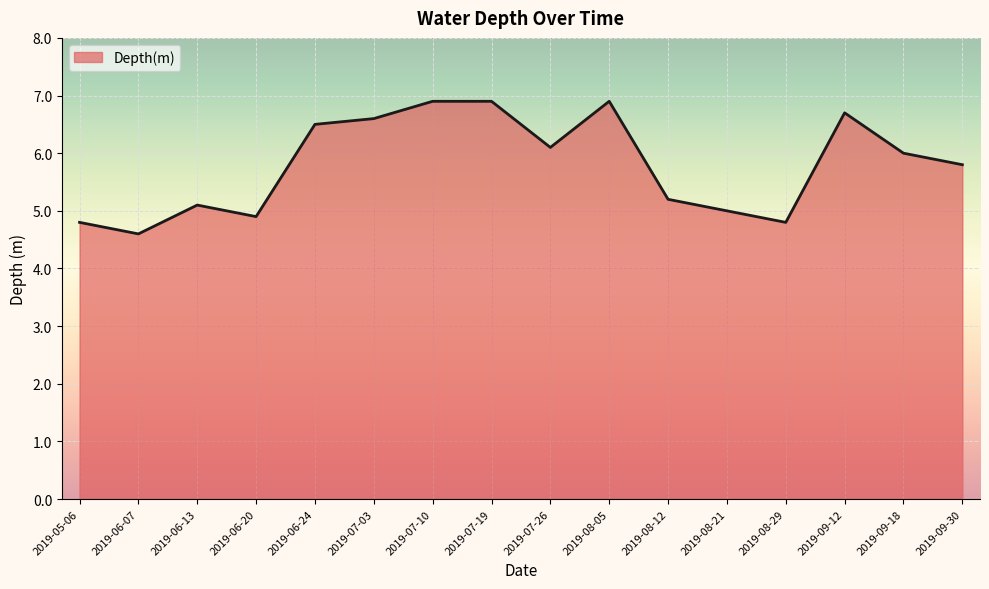

What is the smallest value displayed?

4.6